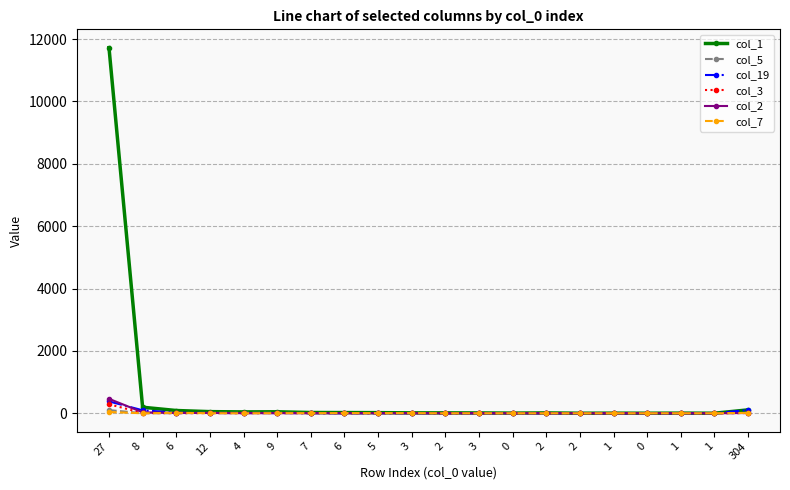

Count the number of categories in the chart.

20